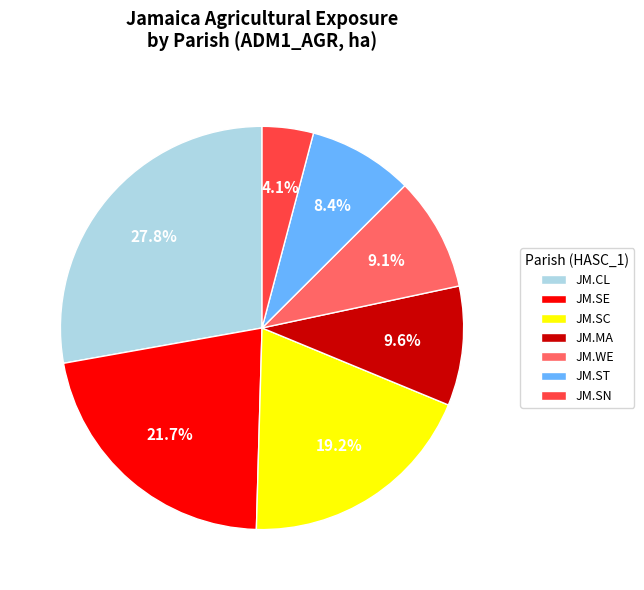

Which category has the biggest portion of the pie?

JM.CL